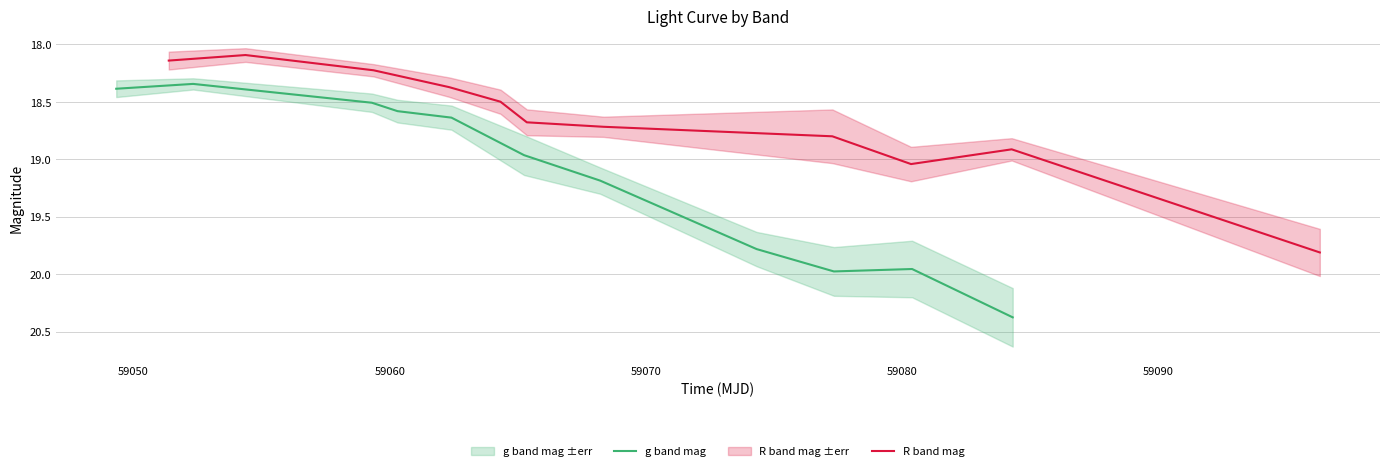

Where is R band mag nearest to the value 18?

59050